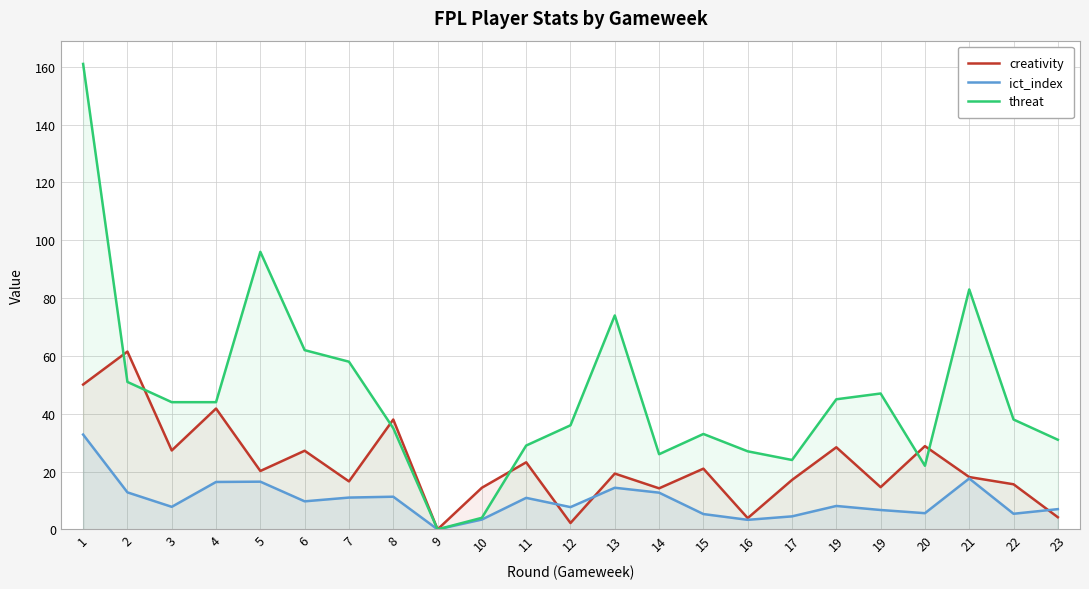

What is the sum of the threat values at 22 and 6?

100.0